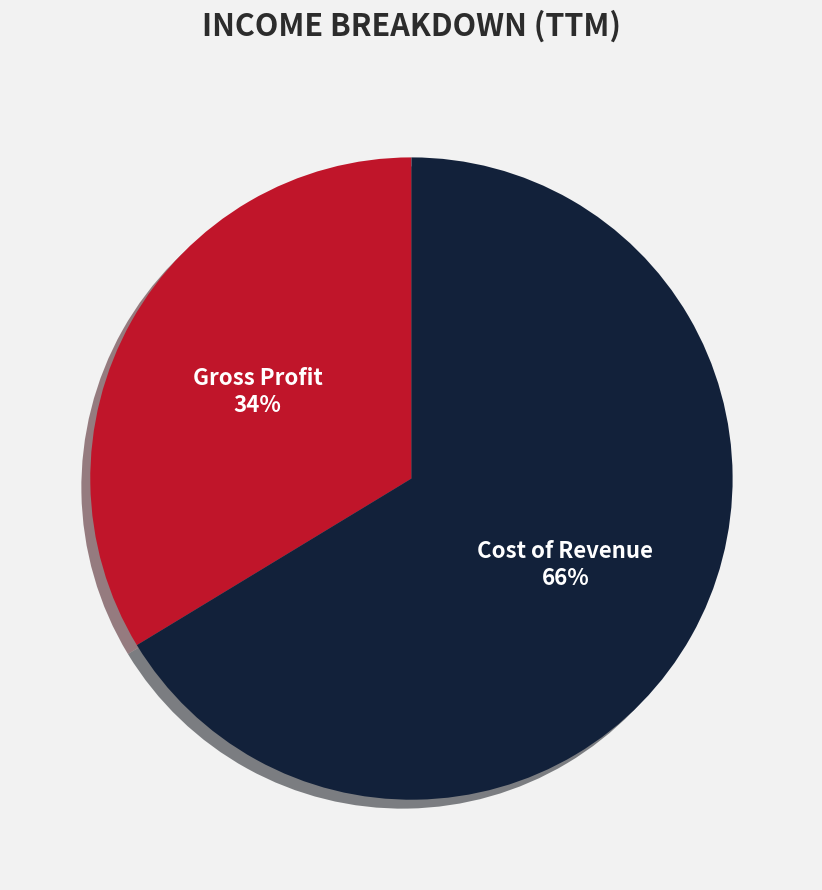

Which has a higher value, Cost of Revenue or Gross Profit?

Cost of Revenue